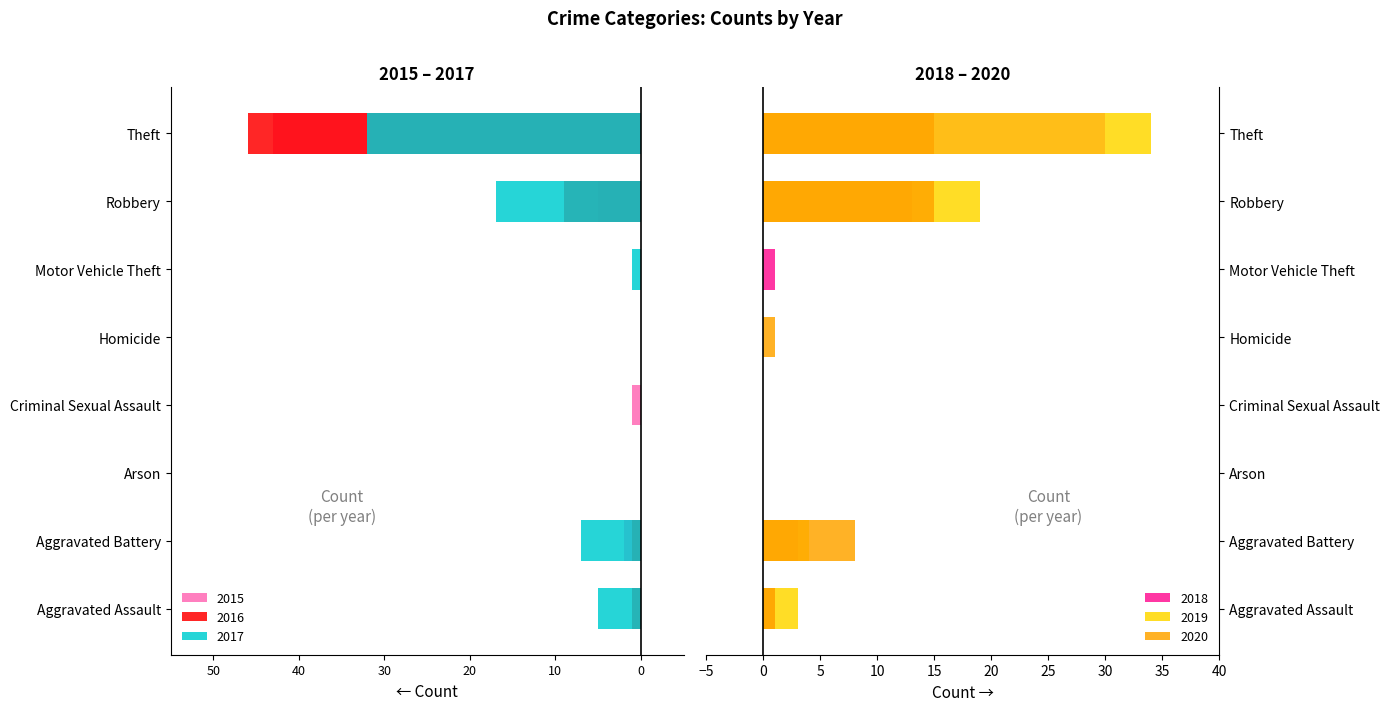

Is it true that 2018 equals 19 at Robbery?

False